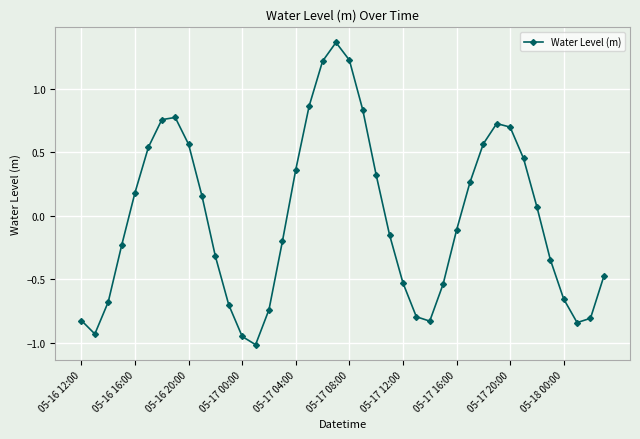

How many positive values are there?

19